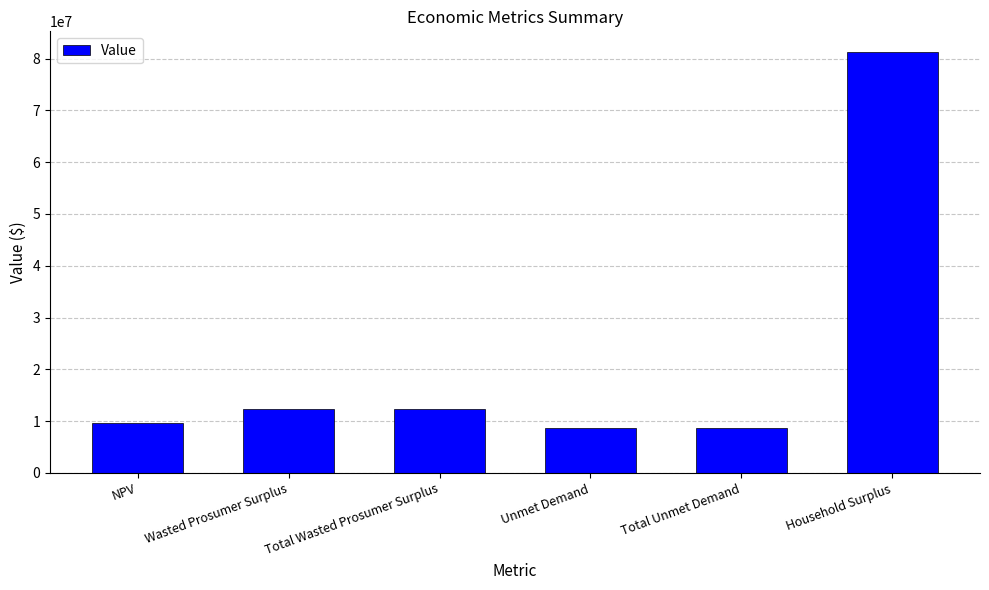

Which has a higher value, NPV or Household Surplus?

Household Surplus